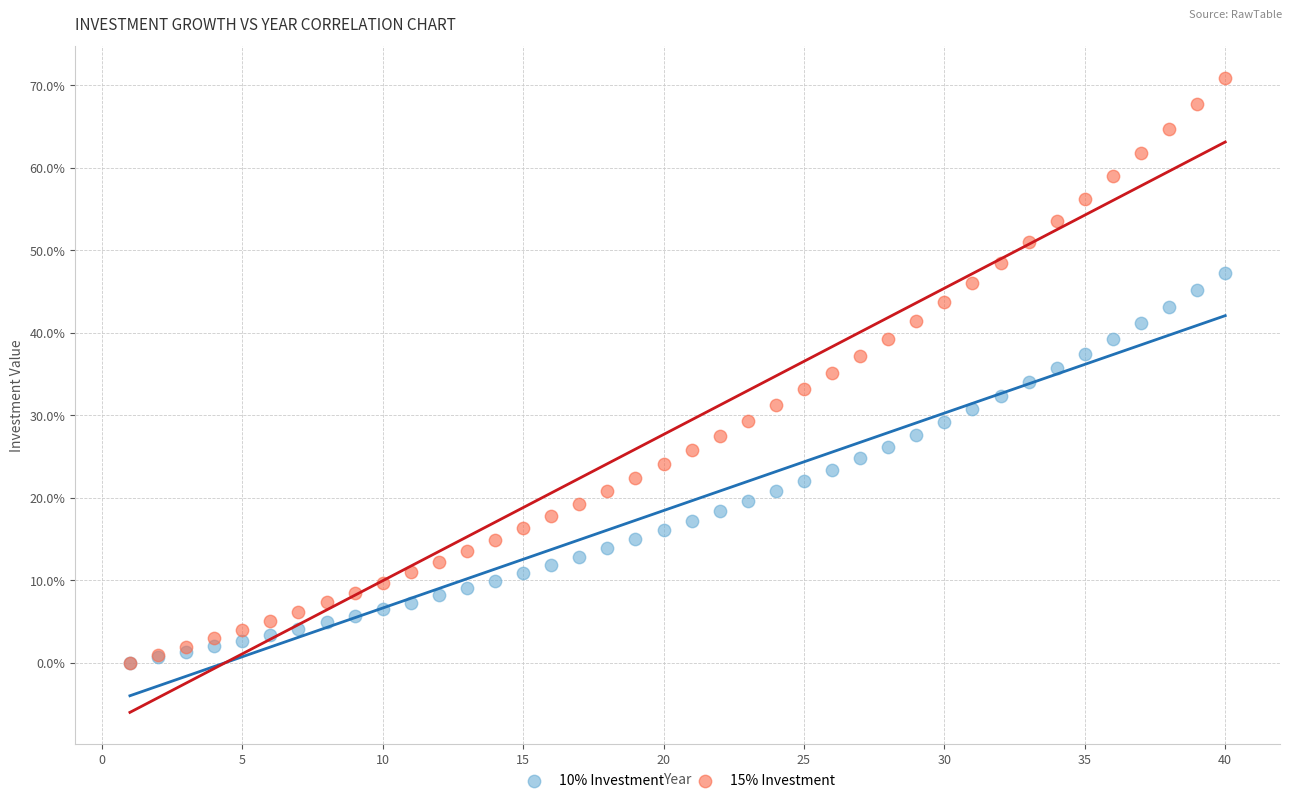

Which series reaches the maximum Y coordinate?

15% Investment